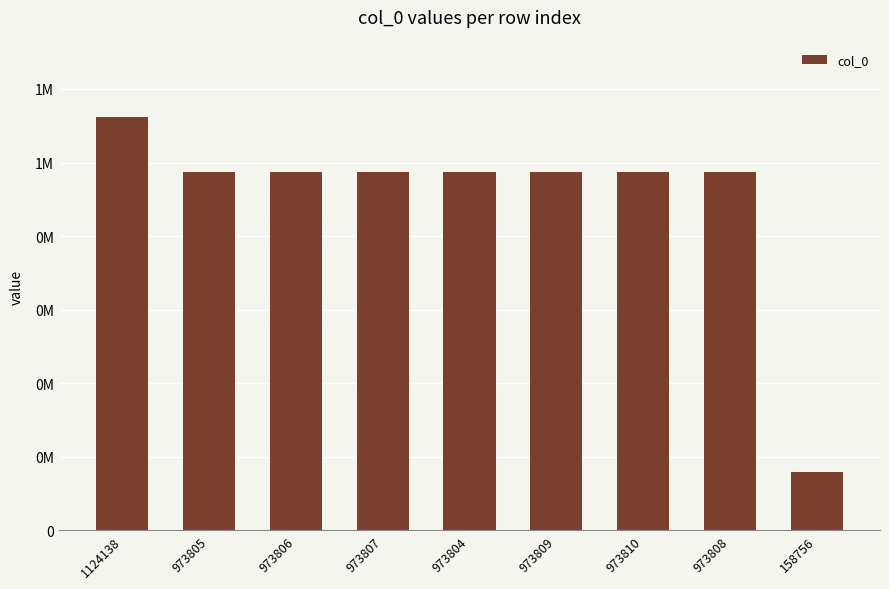

Does the chart contain any negative values?

No